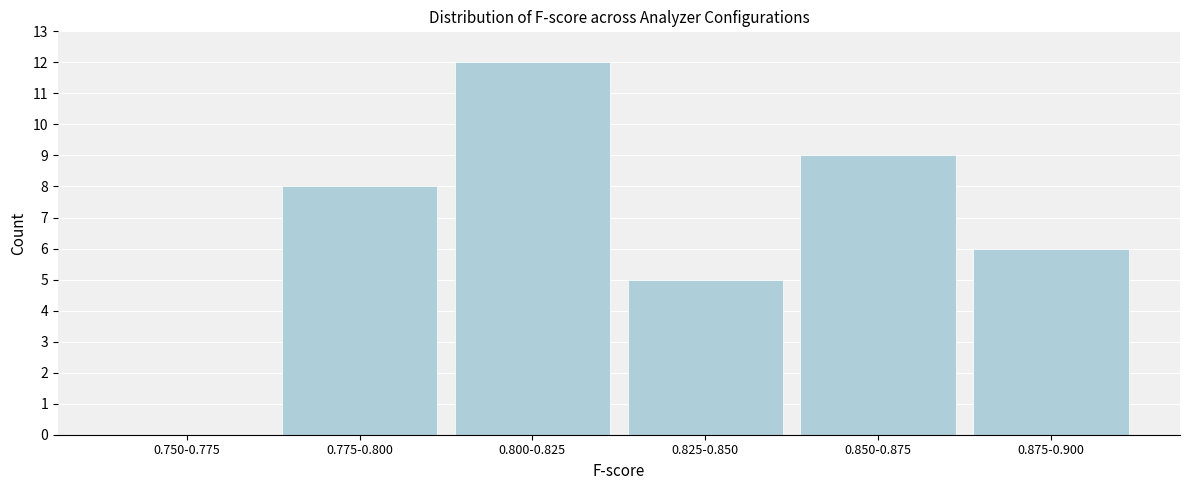

Reading right to left, extract all data points from this chart.

0.875-0.900=6	0.850-0.875=9	0.825-0.850=5	0.800-0.825=12	0.775-0.800=8	0.750-0.775=0